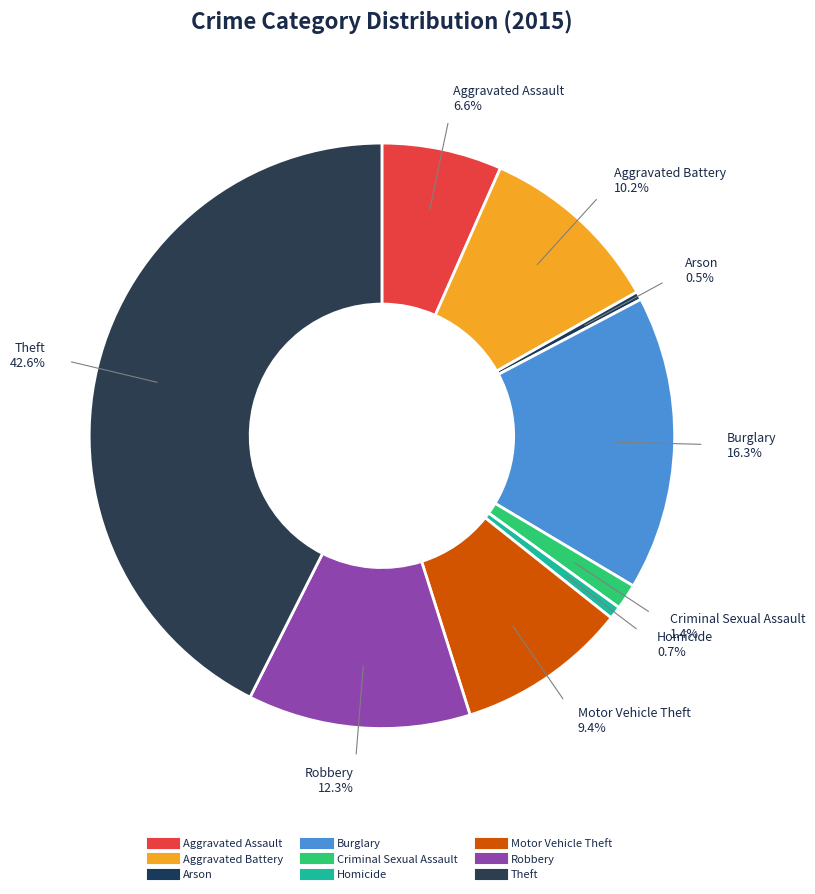

Is it true that Motor Vehicle Theft is 9% of the pie?

True